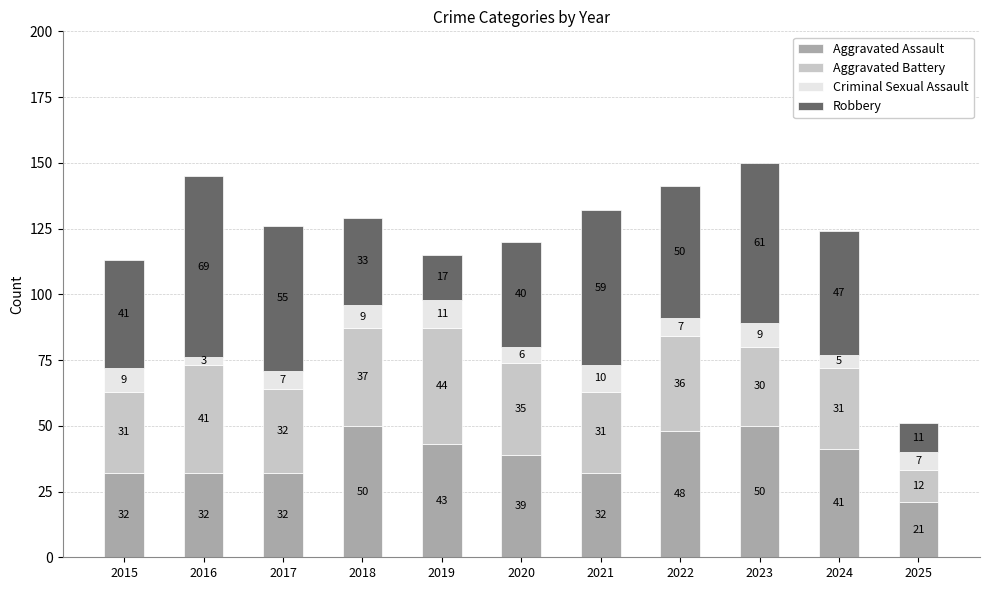

What is the minimum value for Aggravated Assault?

21